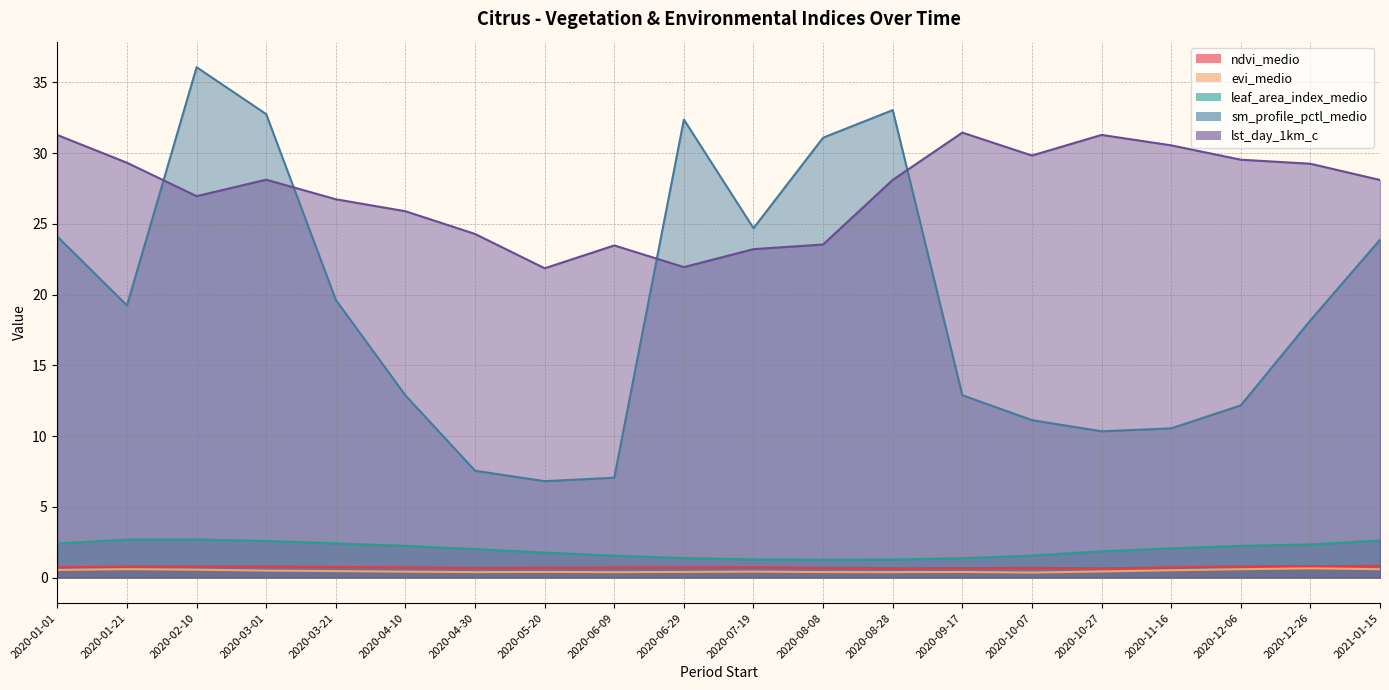

What value does the leaf_area_index_medio series have at 2020-03-21?

2.4